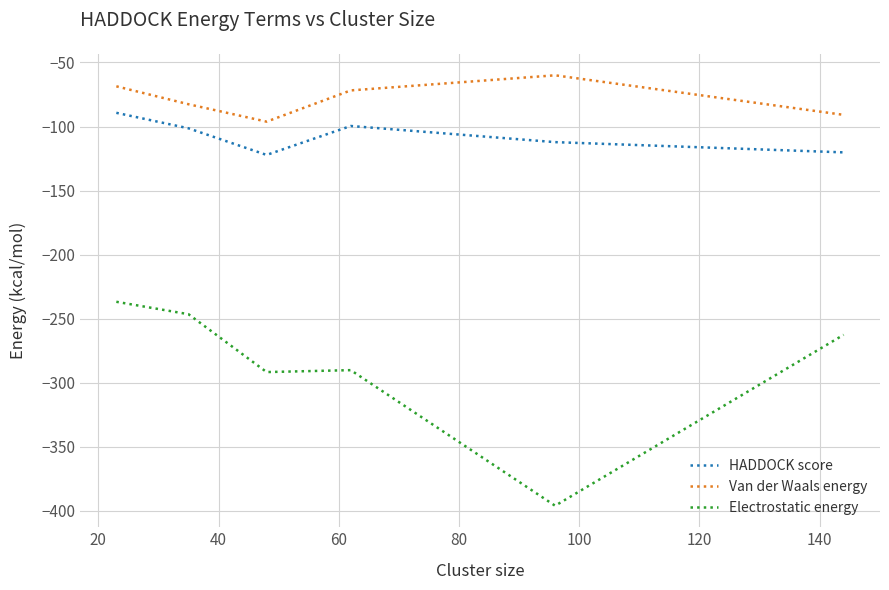

True or false: Van der Waals energy has more than 0 points higher than both neighbors.

True